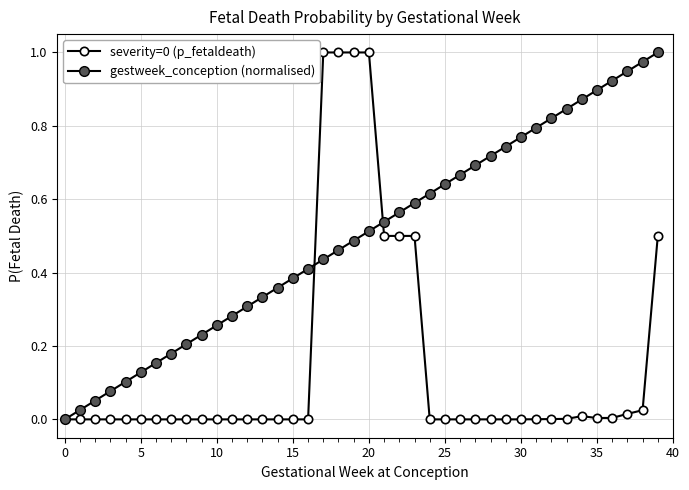

At which category is the sum across all series the highest?

20